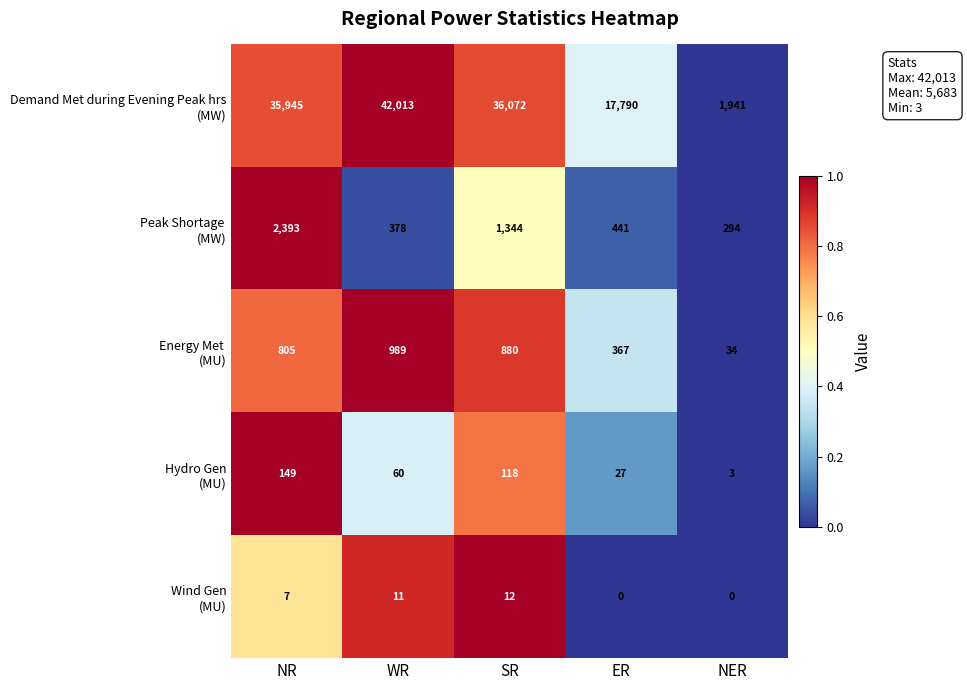

How many distinct data groups are displayed?

5